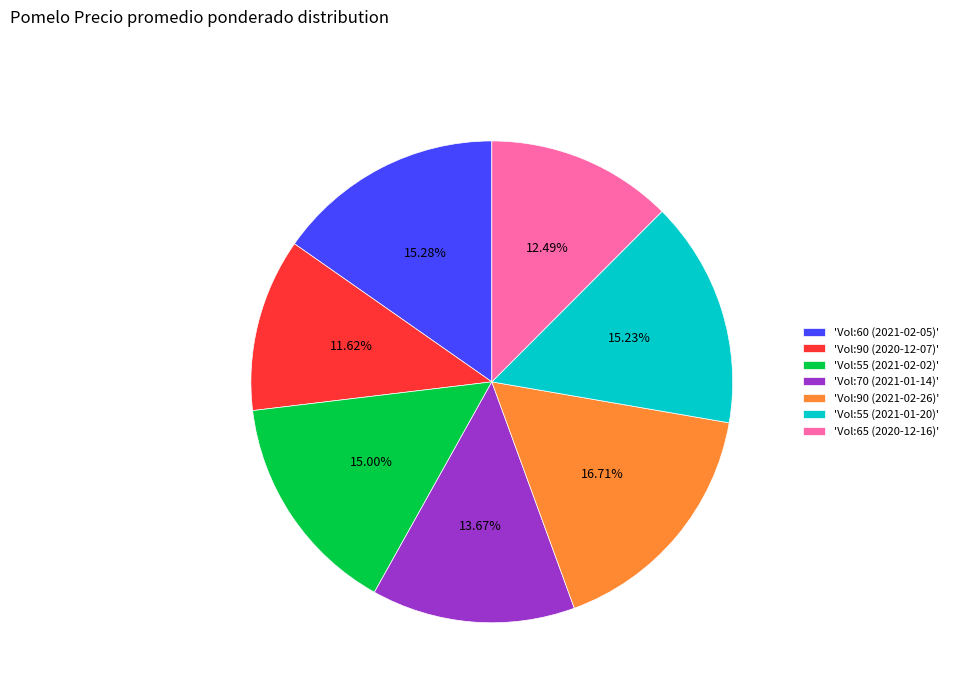

What is the smallest slice in the pie chart?

'Vol:90 (2020-12-07)'